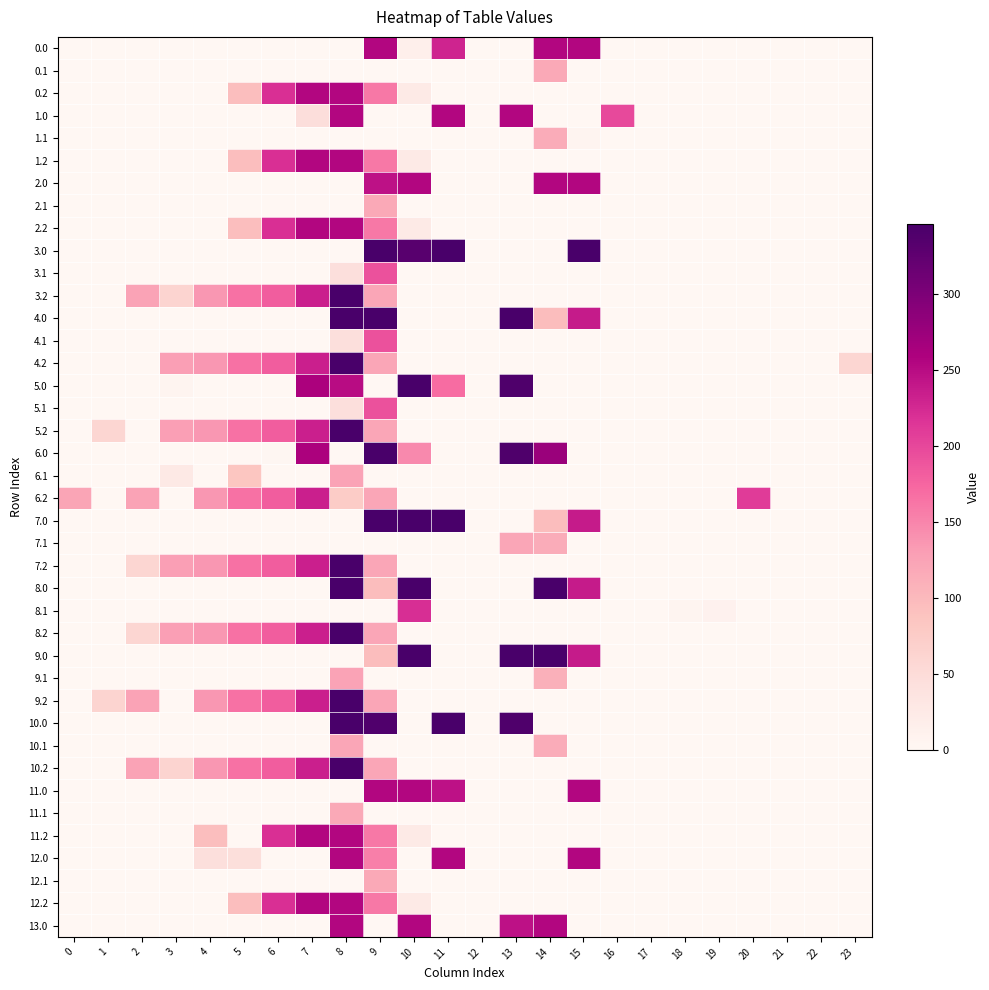

Reading right to left, list all the values displayed in this chart.

0.0: 23=0.0	22=0.0	21=0.0	20=0.0	19=0.0	18=0.0	17=0.0	16=0.0	15=255.0	14=255.0	13=0.0	12=0.0	11=229.2	10=15.5	9=255.0	8=0.0	7=0.0	6=0.0	5=0.0	4=0.0	3=0.0	2=0.0	1=0.0	0=0.0
0.1: 23=0.0	22=0.0	21=0.0	20=0.0	19=0.0	18=0.0	17=0.0	16=0.0	15=0.0	14=118.2	13=0.0	12=0.0	11=0.0	10=0.0	9=0.0	8=0.0	7=0.0	6=0.0	5=0.0	4=0.0	3=0.0	2=0.0	1=0.0	0=0.0
0.2: 23=0.0	22=0.0	21=0.0	20=0.0	19=0.0	18=0.0	17=0.0	16=0.0	15=0.0	14=0.0	13=0.0	12=0.0	11=0.0	10=25.4	9=160.5	8=255.0	7=255.0	6=220.2	5=93.5	4=0.0	3=0.0	2=0.0	1=0.0	0=0.0
1.0: 23=0.0	22=0.0	21=0.0	20=0.0	19=0.0	18=0.0	17=0.0	16=198.1	15=0.0	14=0.0	13=255.0	12=0.0	11=255.0	10=0.0	9=0.0	8=255.0	7=46.6	6=0.0	5=0.0	4=0.0	3=0.0	2=0.0	1=0.0	0=0.0
1.1: 23=0.0	22=0.0	21=0.0	20=0.0	19=0.0	18=0.0	17=0.0	16=0.0	15=4.5	14=113.7	13=0.0	12=0.0	11=0.0	10=0.0	9=0.0	8=0.0	7=0.0	6=0.0	5=0.0	4=0.0	3=0.0	2=0.0	1=0.0	0=0.0
1.2: 23=0.0	22=0.0	21=0.0	20=0.0	19=0.0	18=0.0	17=0.0	16=0.0	15=0.0	14=0.0	13=0.0	12=0.0	11=0.0	10=25.4	9=160.5	8=255.0	7=255.0	6=220.2	5=93.5	4=0.0	3=0.0	2=0.0	1=0.0	0=0.0
2.0: 23=0.0	22=0.0	21=0.0	20=0.0	19=0.0	18=0.0	17=0.0	16=0.0	15=255.0	14=255.0	13=0.0	12=0.0	11=0.0	10=255.0	9=244.7	8=0.0	7=0.0	6=0.0	5=0.0	4=0.0	3=0.0	2=0.0	1=0.0	0=0.0
2.1: 23=0.0	22=0.0	21=0.0	20=0.0	19=0.0	18=0.0	17=0.0	16=0.0	15=0.0	14=0.0	13=0.0	12=0.0	11=0.0	10=0.0	9=118.2	8=0.0	7=0.0	6=0.0	5=0.0	4=0.0	3=0.0	2=0.0	1=0.0	0=0.0
2.2: 23=0.0	22=0.0	21=0.0	20=0.0	19=0.0	18=0.0	17=0.0	16=0.0	15=0.0	14=0.0	13=0.0	12=0.0	11=0.0	10=25.4	9=160.5	8=255.0	7=255.0	6=220.2	5=93.5	4=0.0	3=0.0	2=0.0	1=0.0	0=0.0
3.0: 23=0.0	22=0.0	21=0.0	20=0.0	19=0.0	18=0.0	17=0.0	16=0.0	15=346.0	14=0.0	13=0.0	12=0.0	11=346.0	10=332.0	9=346.0	8=0.0	7=0.0	6=0.0	5=0.0	4=0.0	3=0.0	2=0.0	1=0.0	0=0.0
3.1: 23=0.0	22=0.0	21=0.0	20=0.0	19=0.0	18=0.0	17=0.0	16=0.0	15=0.0	14=0.0	13=0.0	12=0.0	11=0.0	10=0.0	9=191.1	8=44.2	7=0.0	6=0.0	5=0.0	4=0.0	3=0.0	2=0.0	1=0.0	0=0.0
3.2: 23=0.0	22=0.0	21=0.0	20=0.0	19=0.0	18=0.0	17=0.0	16=0.0	15=0.0	14=0.0	13=0.0	12=0.0	11=0.0	10=0.0	9=121.5	8=346.0	7=233.4	6=181.2	5=165.0	4=135.6	3=62.9	2=124.5	1=0.0	0=0.0
4.0: 23=0.0	22=0.0	21=0.0	20=0.0	19=0.0	18=0.0	17=0.0	16=0.0	15=237.2	14=94.8	13=346.0	12=0.0	11=0.0	10=0.0	9=346.0	8=346.0	7=0.0	6=0.0	5=0.0	4=0.0	3=0.0	2=0.0	1=0.0	0=0.0
4.1: 23=0.0	22=0.0	21=0.0	20=0.0	19=0.0	18=0.0	17=0.0	16=0.0	15=0.0	14=0.0	13=0.0	12=0.0	11=0.0	10=0.0	9=191.1	8=44.2	7=0.0	6=0.0	5=0.0	4=0.0	3=0.0	2=0.0	1=0.0	0=0.0
4.2: 23=58.4	22=0.0	21=0.0	20=0.0	19=0.0	18=0.0	17=0.0	16=0.0	15=0.0	14=0.0	13=0.0	12=0.0	11=0.0	10=0.0	9=121.5	8=346.0	7=233.4	6=181.2	5=165.0	4=135.6	3=129.0	2=0.0	1=0.0	0=0.0
5.0: 23=0.0	22=0.0	21=0.0	20=0.0	19=0.0	18=0.0	17=0.0	16=0.0	15=0.0	14=0.0	13=339.8	12=0.0	11=169.2	10=346.0	9=0.0	8=249.5	7=259.9	6=0.0	5=0.0	4=0.0	3=5.6	2=0.0	1=0.0	0=0.0
5.1: 23=0.0	22=0.0	21=0.0	20=0.0	19=0.0	18=0.0	17=0.0	16=0.0	15=0.0	14=0.0	13=0.0	12=0.0	11=0.0	10=0.0	9=191.1	8=44.2	7=0.0	6=0.0	5=0.0	4=0.0	3=0.0	2=0.0	1=0.0	0=0.0
5.2: 23=0.0	22=0.0	21=0.0	20=0.0	19=0.0	18=0.0	17=0.0	16=0.0	15=0.0	14=0.0	13=0.0	12=0.0	11=0.0	10=0.0	9=121.5	8=346.0	7=233.4	6=181.2	5=165.0	4=135.6	3=129.0	2=0.0	1=58.4	0=0.0
6.0: 23=0.0	22=0.0	21=0.0	20=0.0	19=0.0	18=0.0	17=0.0	16=0.0	15=0.0	14=275.5	13=339.8	12=0.0	11=0.0	10=146.9	9=346.0	8=0.0	7=259.9	6=2.0	5=0.0	4=0.0	3=0.0	2=0.0	1=0.0	0=0.0
6.1: 23=0.0	22=0.0	21=0.0	20=0.0	19=0.0	18=0.0	17=0.0	16=0.0	15=0.0	14=0.0	13=0.0	12=0.0	11=0.0	10=0.0	9=0.0	8=125.2	7=0.0	6=0.0	5=84.3	4=0.0	3=25.8	2=0.0	1=0.0	0=0.0
6.2: 23=0.0	22=0.0	21=0.0	20=210.8	19=0.0	18=0.0	17=0.0	16=0.0	15=0.0	14=0.0	13=0.0	12=0.0	11=0.0	10=0.0	9=121.5	8=75.2	7=233.4	6=181.2	5=165.0	4=135.6	3=0.0	2=124.5	1=0.0	0=122.9
7.0: 23=0.0	22=0.0	21=0.0	20=0.0	19=0.0	18=0.0	17=0.0	16=0.0	15=237.2	14=94.8	13=0.0	12=0.0	11=346.0	10=346.0	9=346.0	8=0.0	7=0.0	6=0.0	5=0.0	4=0.0	3=0.0	2=0.0	1=0.0	0=0.0
7.1: 23=0.0	22=0.0	21=0.0	20=0.0	19=0.0	18=0.0	17=0.0	16=0.0	15=0.0	14=113.7	13=121.6	12=0.0	11=0.0	10=0.0	9=0.0	8=0.0	7=0.0	6=0.0	5=0.0	4=0.0	3=0.0	2=0.0	1=0.0	0=0.0
7.2: 23=0.0	22=0.0	21=0.0	20=0.0	19=0.0	18=0.0	17=0.0	16=0.0	15=0.0	14=0.0	13=0.0	12=0.0	11=0.0	10=0.0	9=121.5	8=346.0	7=233.4	6=181.2	5=165.0	4=135.6	3=129.0	2=58.4	1=0.0	0=0.0
8.0: 23=0.0	22=0.0	21=0.0	20=0.0	19=0.0	18=0.0	17=0.0	16=0.0	15=237.2	14=346.0	13=0.0	12=0.0	11=0.0	10=346.0	9=94.8	8=346.0	7=0.0	6=0.0	5=0.0	4=0.0	3=0.0	2=0.0	1=0.0	0=0.0
8.1: 23=0.0	22=0.0	21=0.0	20=0.0	19=9.8	18=4.6	17=0.0	16=0.0	15=0.0	14=0.0	13=0.0	12=0.0	11=0.0	10=220.8	9=0.0	8=0.0	7=0.0	6=0.0	5=0.0	4=0.0	3=0.0	2=0.0	1=0.0	0=0.0
8.2: 23=0.0	22=0.0	21=0.0	20=0.0	19=0.0	18=0.0	17=0.0	16=0.0	15=0.0	14=0.0	13=0.0	12=0.0	11=0.0	10=0.0	9=121.5	8=346.0	7=233.4	6=181.2	5=165.0	4=135.6	3=129.0	2=58.4	1=0.0	0=0.0
9.0: 23=0.0	22=0.0	21=0.0	20=0.0	19=0.0	18=0.0	17=0.0	16=0.0	15=237.2	14=346.0	13=346.0	12=0.0	11=0.0	10=346.0	9=94.9	8=0.0	7=0.0	6=0.0	5=0.0	4=0.0	3=0.0	2=0.0	1=0.0	0=0.0
9.1: 23=0.0	22=0.0	21=0.0	20=0.0	19=0.0	18=0.0	17=0.0	16=0.0	15=0.0	14=110.1	13=0.0	12=0.0	11=0.0	10=0.0	9=0.0	8=125.2	7=0.0	6=0.0	5=0.0	4=0.0	3=0.0	2=0.0	1=0.0	0=0.0
9.2: 23=0.0	22=0.0	21=0.0	20=0.0	19=0.0	18=0.0	17=0.0	16=0.0	15=0.0	14=0.0	13=0.0	12=0.0	11=0.0	10=0.0	9=121.5	8=346.0	7=233.4	6=181.2	5=165.0	4=135.6	3=0.0	2=124.5	1=62.9	0=0.0
10.0: 23=0.0	22=0.0	21=0.0	20=0.0	19=0.0	18=0.0	17=0.0	16=0.0	15=0.0	14=0.0	13=339.8	12=0.0	11=346.0	10=0.0	9=338.3	8=346.0	7=0.0	6=0.0	5=0.0	4=0.0	3=0.0	2=0.0	1=0.0	0=0.0
10.1: 23=0.0	22=0.0	21=0.0	20=0.0	19=0.0	18=0.0	17=0.0	16=0.0	15=0.0	14=113.7	13=0.0	12=0.0	11=0.0	10=0.0	9=0.0	8=121.6	7=0.0	6=0.0	5=0.0	4=0.0	3=0.0	2=0.0	1=0.0	0=0.0
10.2: 23=0.0	22=0.0	21=0.0	20=0.0	19=0.0	18=0.0	17=0.0	16=0.0	15=0.0	14=0.0	13=0.0	12=0.0	11=0.0	10=0.0	9=121.5	8=346.0	7=233.4	6=181.2	5=165.0	4=135.6	3=62.9	2=124.5	1=0.0	0=0.0
11.0: 23=0.0	22=0.0	21=0.0	20=0.0	19=0.0	18=0.0	17=0.0	16=0.0	15=255.0	14=0.0	13=0.0	12=0.0	11=244.7	10=255.0	9=255.0	8=0.0	7=0.0	6=0.0	5=0.0	4=0.0	3=0.0	2=0.0	1=0.0	0=0.0
11.1: 23=0.0	22=0.0	21=0.0	20=0.0	19=0.0	18=0.0	17=0.0	16=0.0	15=0.0	14=0.0	13=0.0	12=0.0	11=0.0	10=0.0	9=0.0	8=118.2	7=0.0	6=0.0	5=0.0	4=0.0	3=0.0	2=0.0	1=0.0	0=0.0
11.2: 23=0.0	22=0.0	21=0.0	20=0.0	19=0.0	18=0.0	17=0.0	16=0.0	15=0.0	14=0.0	13=0.0	12=0.0	11=0.0	10=25.4	9=160.5	8=255.0	7=255.0	6=220.2	5=0.0	4=93.5	3=0.0	2=0.0	1=0.0	0=0.0
12.0: 23=0.0	22=0.0	21=0.0	20=0.0	19=0.0	18=0.0	17=0.0	16=0.0	15=255.0	14=0.0	13=0.0	12=0.0	11=255.0	10=0.0	9=155.3	8=255.0	7=0.0	6=0.0	5=45.2	4=44.1	3=0.0	2=0.0	1=0.0	0=0.0
12.1: 23=0.0	22=0.0	21=0.0	20=0.0	19=0.0	18=0.0	17=0.0	16=0.0	15=0.0	14=0.0	13=0.0	12=0.0	11=0.0	10=0.0	9=118.2	8=0.0	7=0.0	6=0.0	5=0.0	4=0.0	3=0.0	2=0.0	1=0.0	0=0.0
12.2: 23=0.0	22=0.0	21=0.0	20=0.0	19=0.0	18=0.0	17=0.0	16=0.0	15=0.0	14=0.0	13=0.0	12=0.0	11=0.0	10=25.4	9=160.5	8=255.0	7=255.0	6=220.2	5=93.5	4=0.0	3=0.0	2=0.0	1=0.0	0=0.0
13.0: 23=0.0	22=0.0	21=0.0	20=0.0	19=0.0	18=0.0	17=0.0	16=0.0	15=0.0	14=255.0	13=244.7	12=0.0	11=0.0	10=255.0	9=0.0	8=255.0	7=0.0	6=0.0	5=0.0	4=0.0	3=0.0	2=0.0	1=0.0	0=0.0